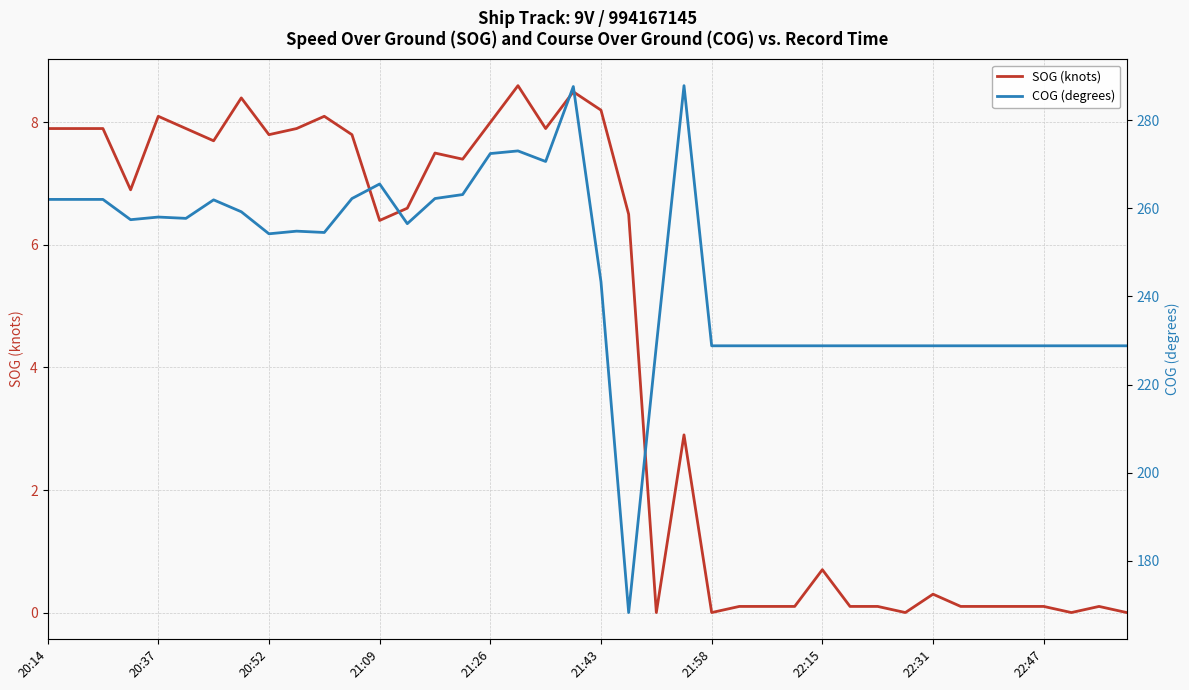

Reading left to right, extract all data points from this chart.

SOG (knots): 7.9	7.9	7.9	6.9	8.1	7.9	7.7	8.4	7.8	7.9	8.1	7.8	6.4	6.6	7.5	7.4	8.0	8.6	7.9	8.5	8.2	6.5	0.0	2.9	0.0	0.1	0.1	0.1	0.7	0.1	0.1	0.0	0.3	0.1	0.1	0.1	0.1	0.0	0.1	0.0
COG (degrees): 262.0	262.0	262.0	257.4	258.0	257.7	261.9	259.2	254.2	254.8	254.5	262.2	265.5	256.5	262.2	263.1	272.4	273.0	270.6	287.6	243.3	168.3	228.8	287.8	228.8	228.8	228.8	228.8	228.8	228.8	228.8	228.8	228.8	228.8	228.8	228.8	228.8	228.8	228.8	228.8